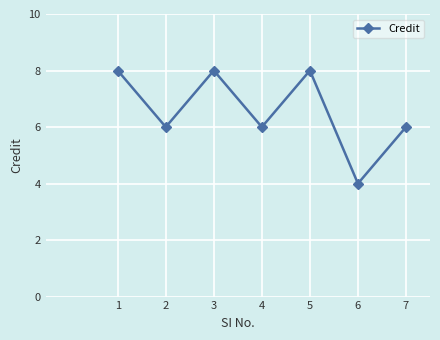

At which category does the data reach its first local peak?

3